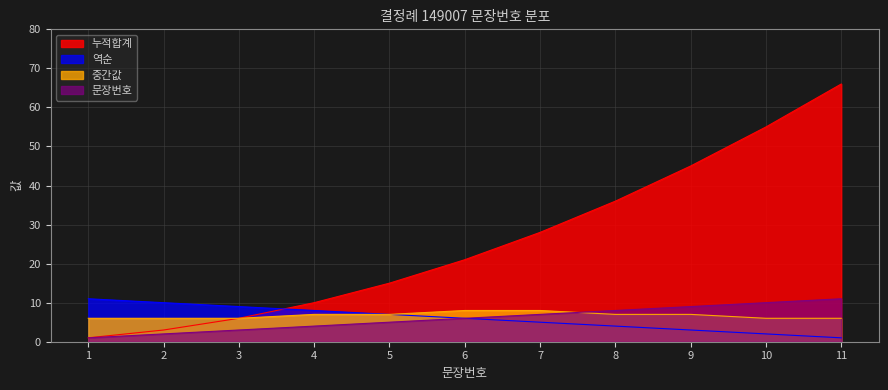

True or false: 문장번호 and 중간값 intersect in this chart.

True